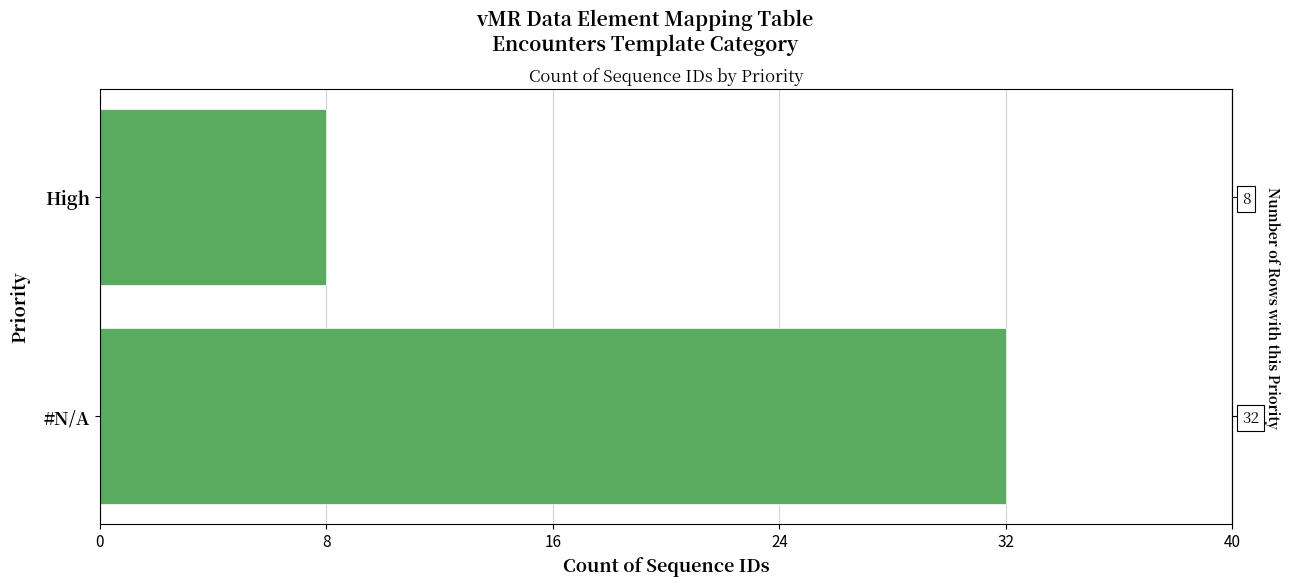

What is the change in value from #N/A to High?

-24